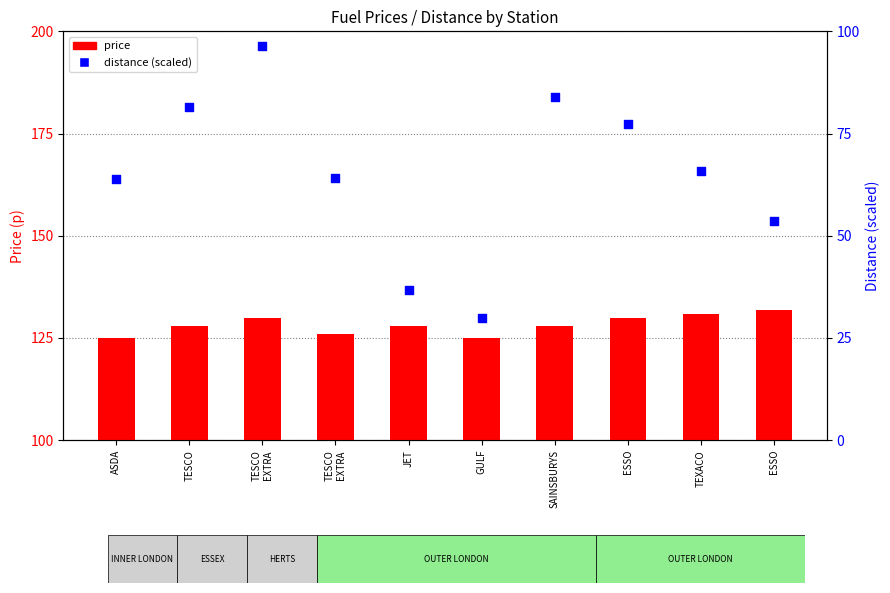

Which series has the largest Y range (max minus min)?

distance (scaled)